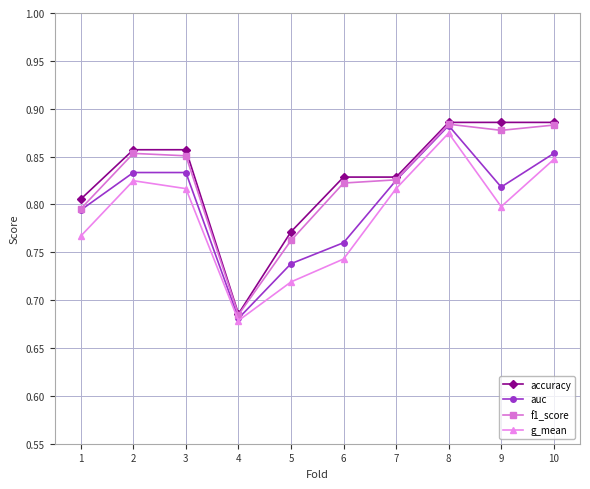

True or false: f1_score has a value of 1.4 at 3.

False